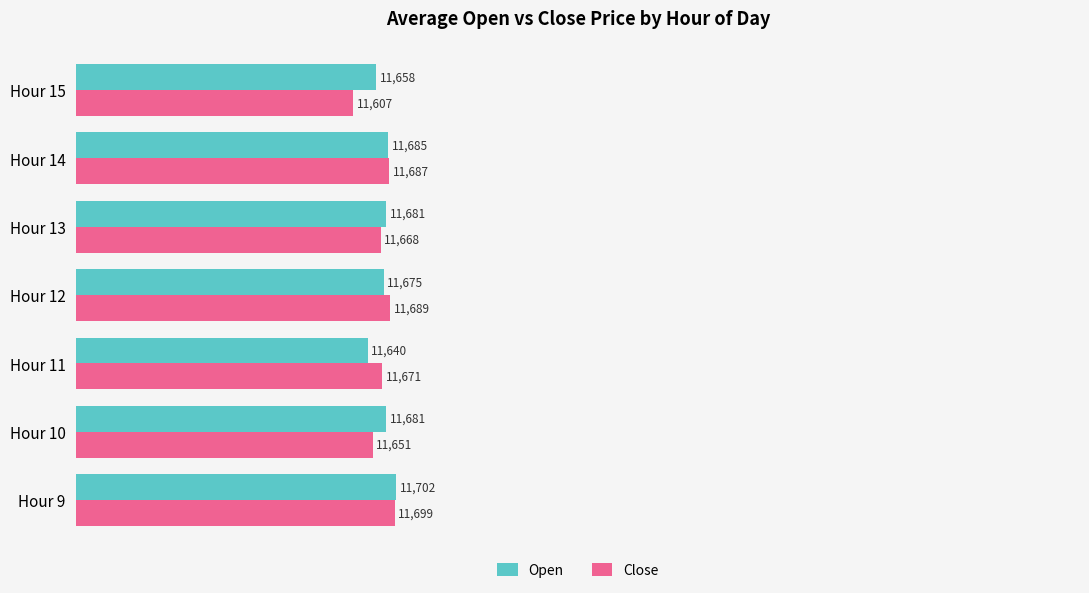

Which series has the widest spread of values?

Close